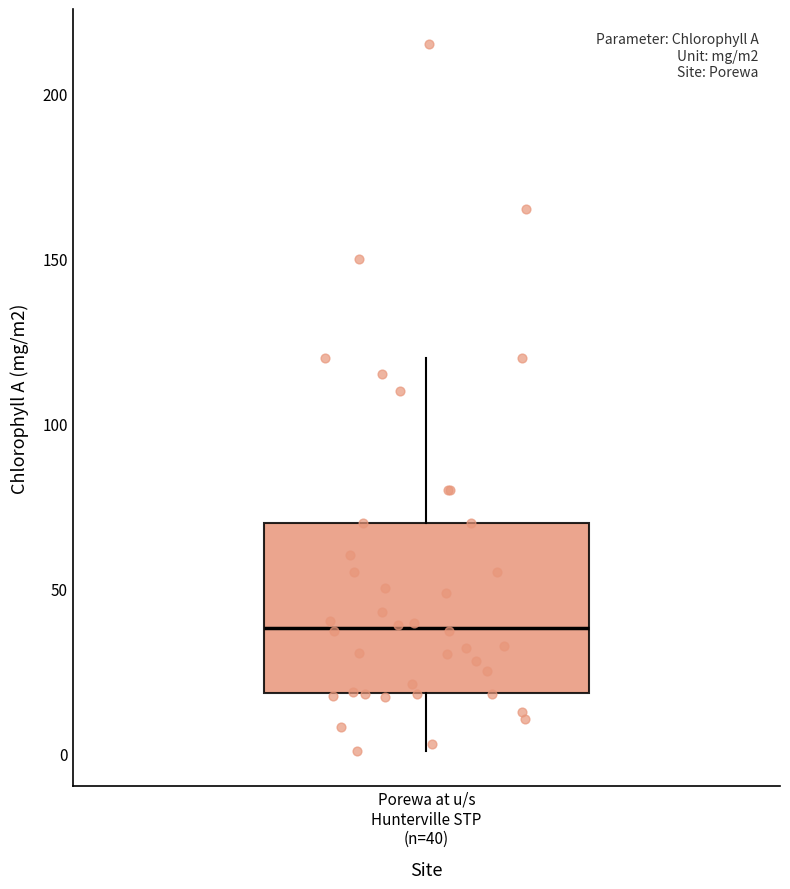

Transcribe this box plot: give where the median line is, the range the box spans, and where the two whiskers end, as read against the y-axis. The values are not printed on the chart, so give them approximately, as read against the axis.

median 40, box 20 to 70, whiskers 0 to 120